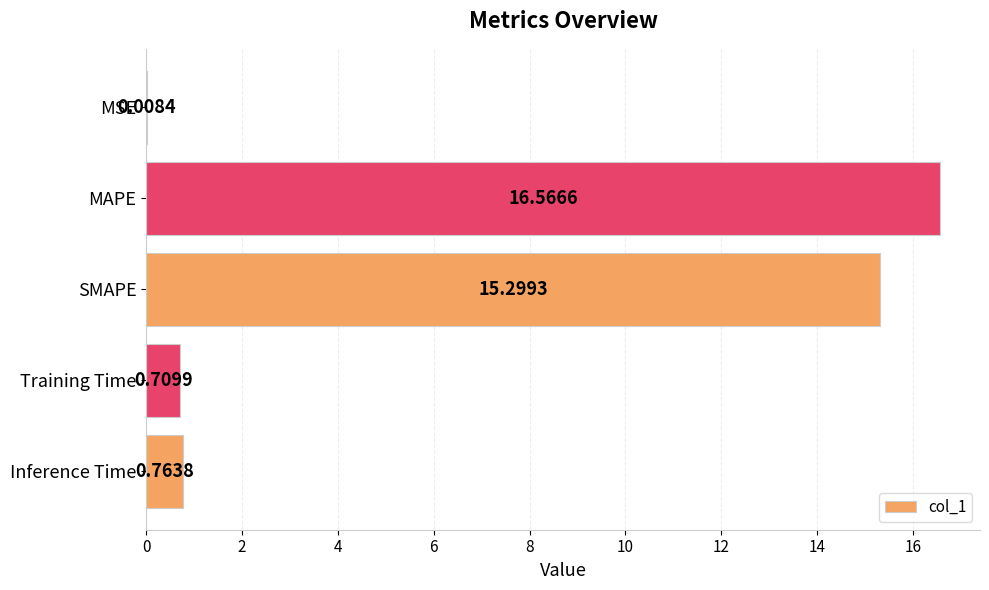

What is the change in value from MSE to SMAPE?

+15.3